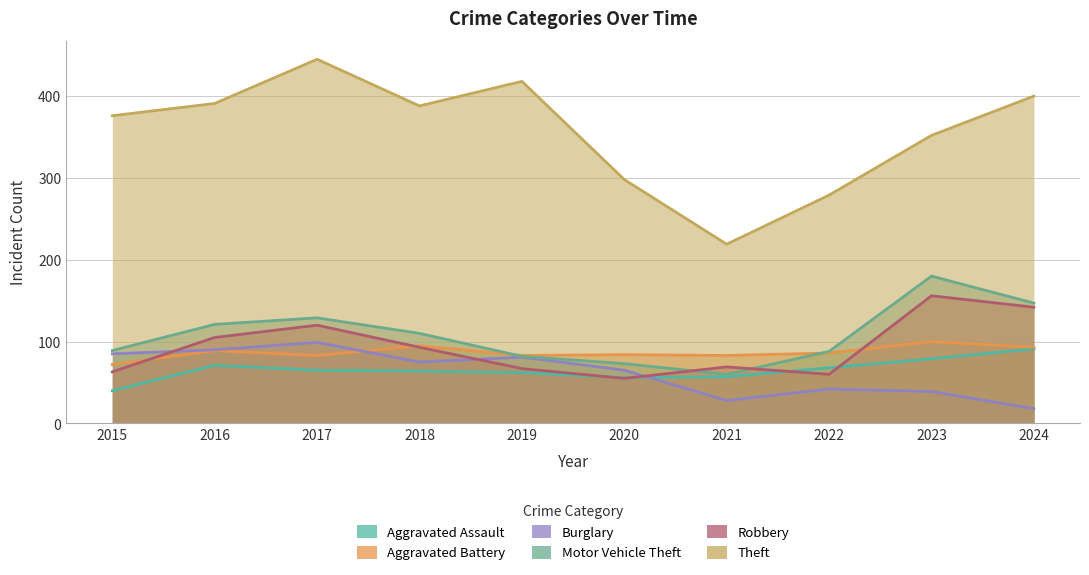

List the series in order of their peak value, highest first.

Theft, Motor Vehicle Theft, Robbery, Aggravated Battery, Burglary, Aggravated Assault